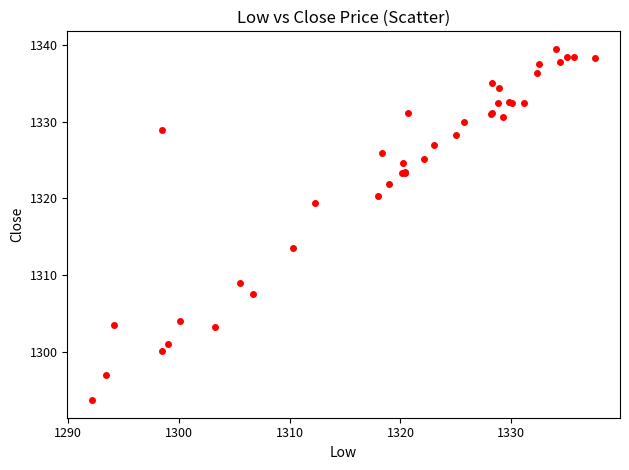

What Y value in the scatter plot is closest to 1316?

1313.6